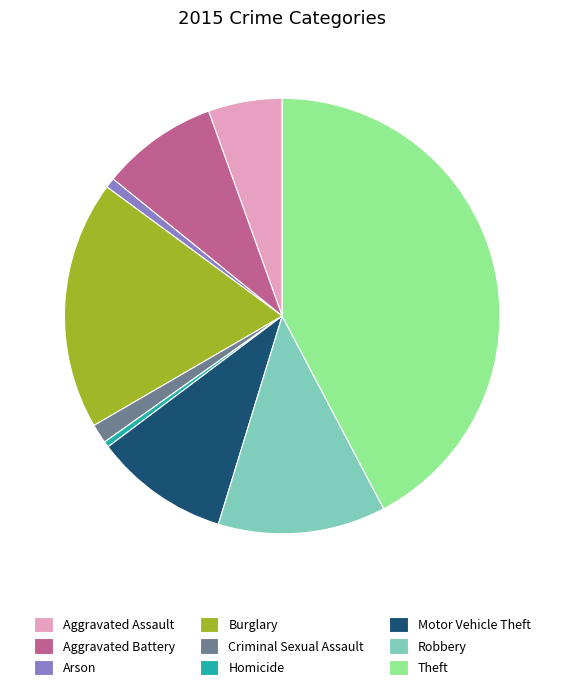

Does Criminal Sexual Assault account for over 50% of the chart?

No